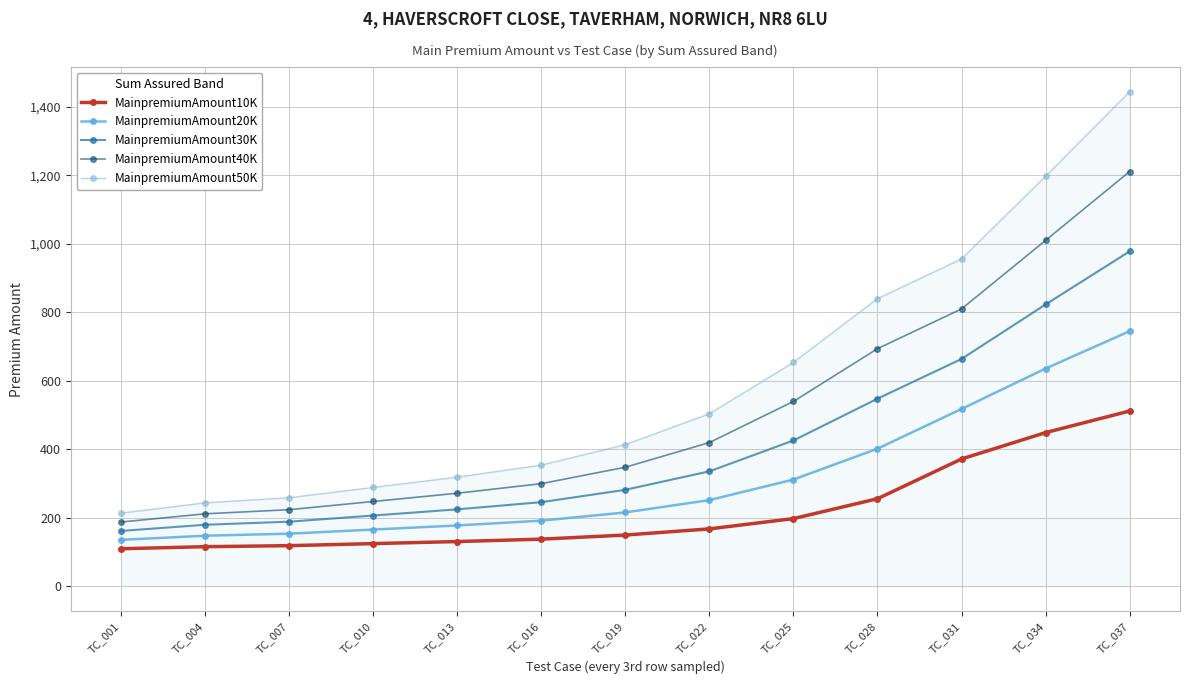

True or false: MainpremiumAmount30K and MainpremiumAmount20K intersect in this chart.

False